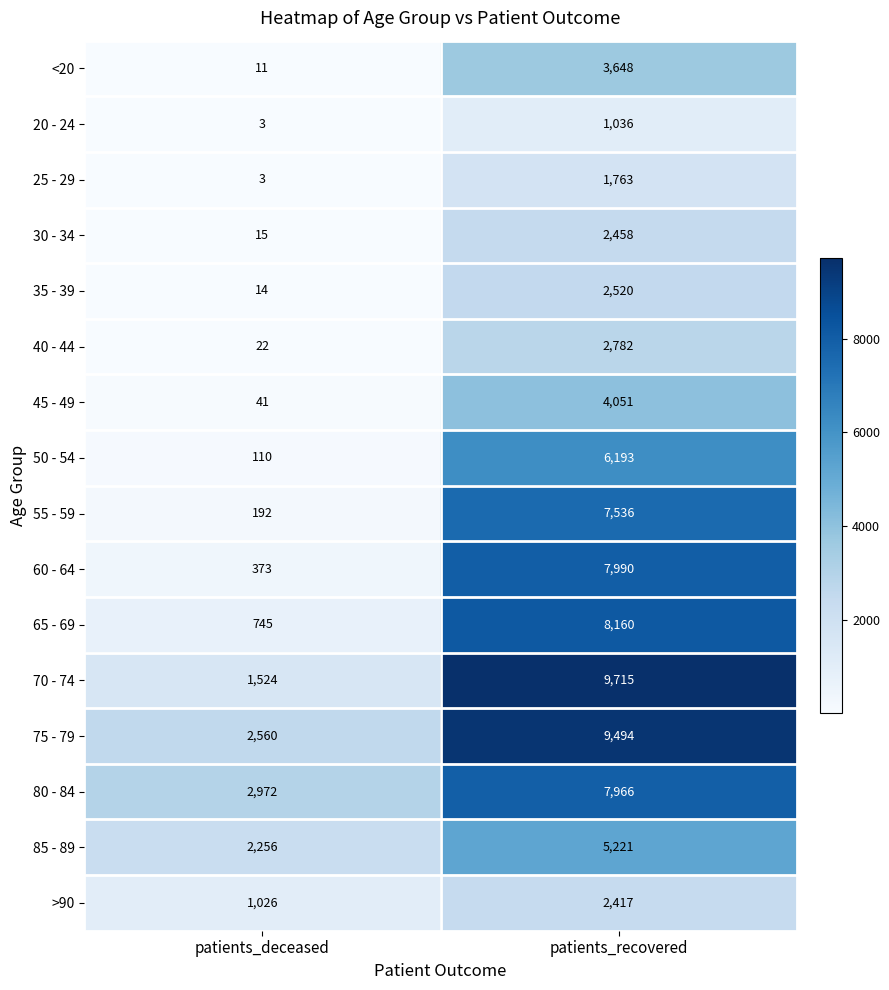

What is the difference between the maximum and minimum values in the 60 - 64 series?

7617